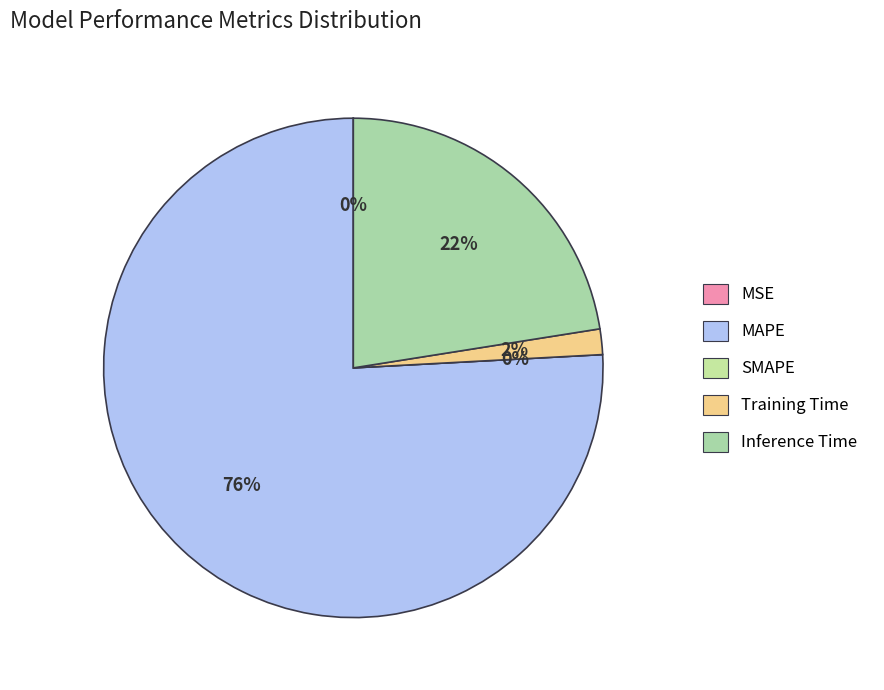

Which category has the smallest portion of the pie?

SMAPE